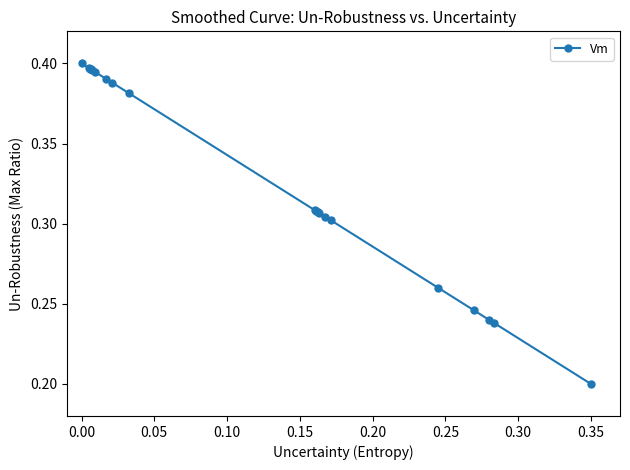

What is the sum of all values?

6.6